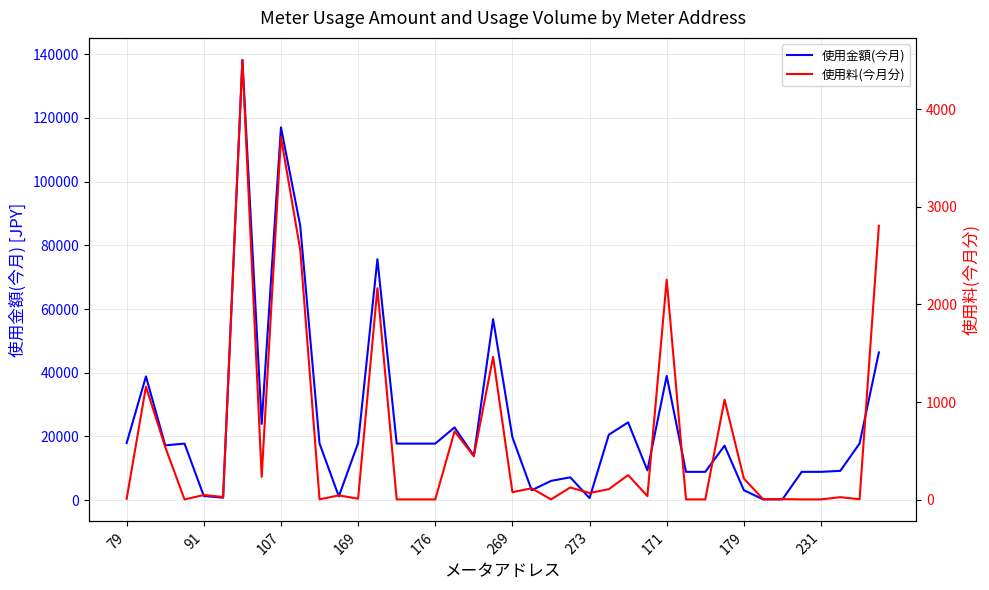

List the series in order of their peak value, lowest first.

使用料(今月分), 使用金額(今月)